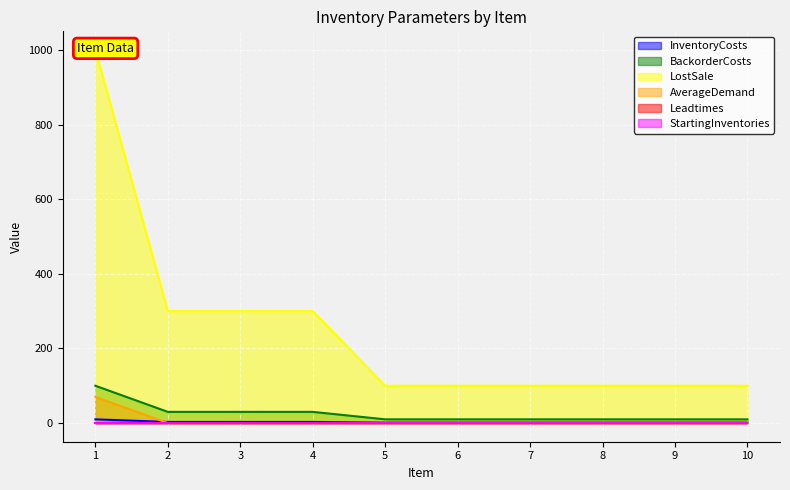

What is the maximum value for BackorderCosts?

100